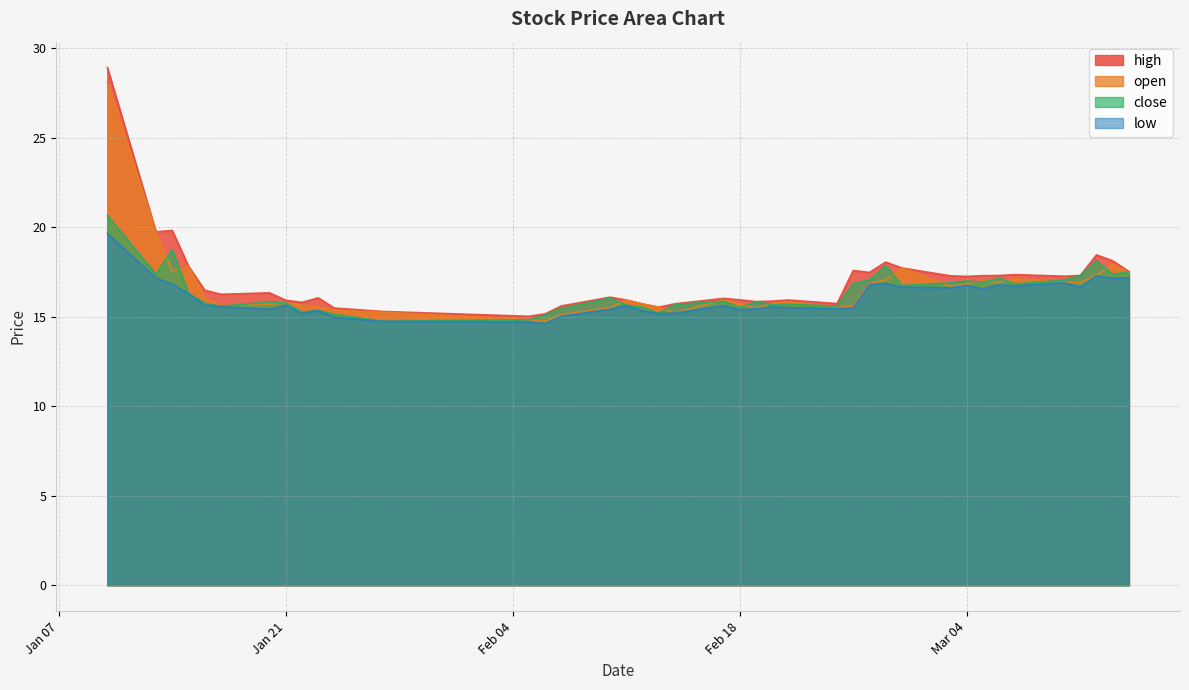

What is the label of the 28th point from the left?

2025-02-26